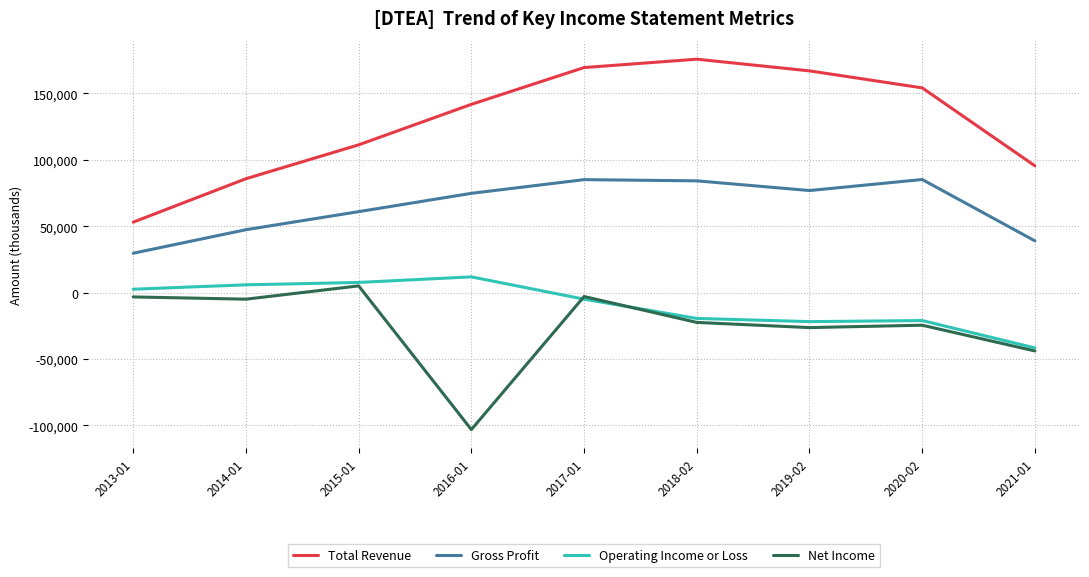

At which category does the chart reach its minimum across all series?

2016-01